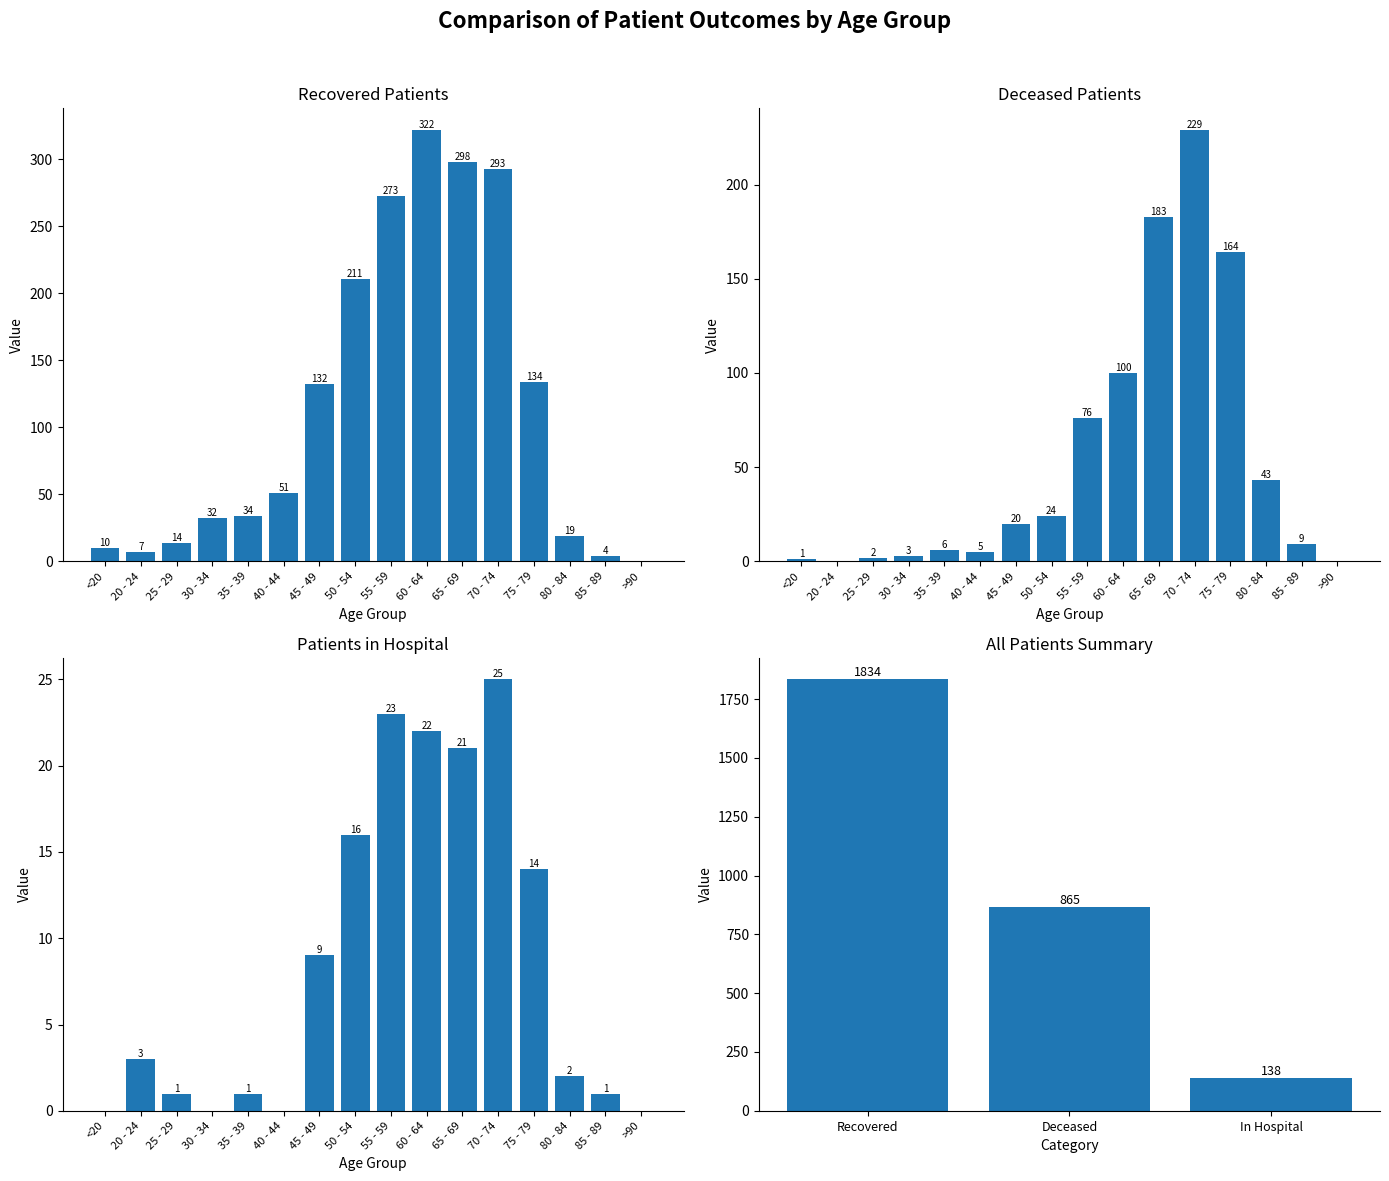

What is the difference between the recovered_patients values at 45 - 49 and 55 - 59?

141